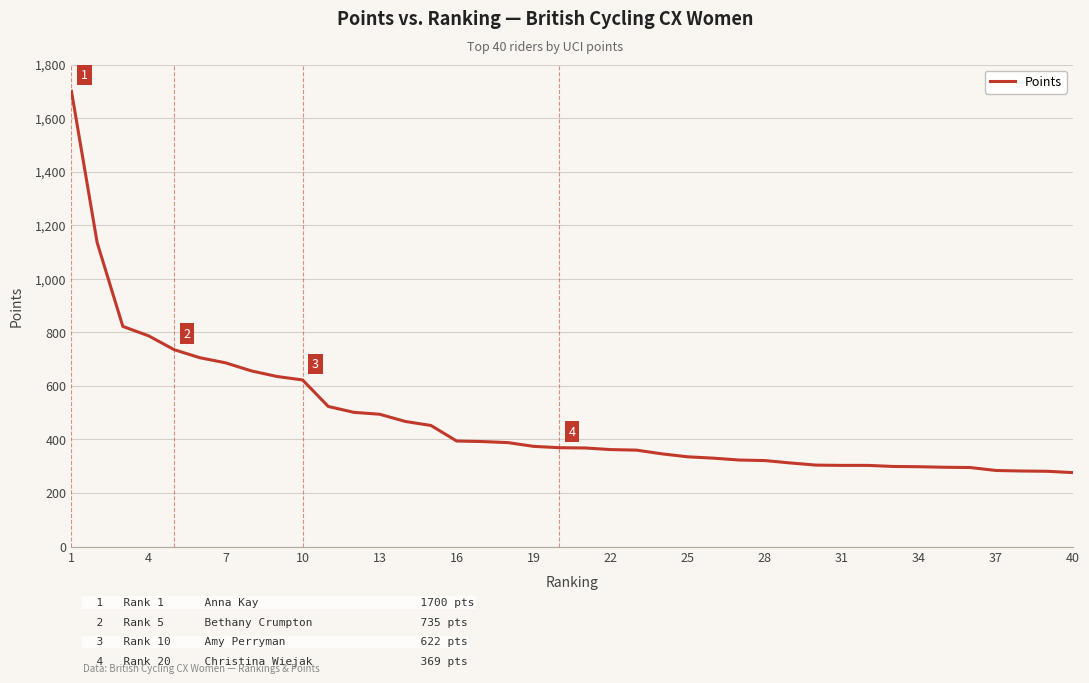

What is the difference between the maximum and minimum values?

1424